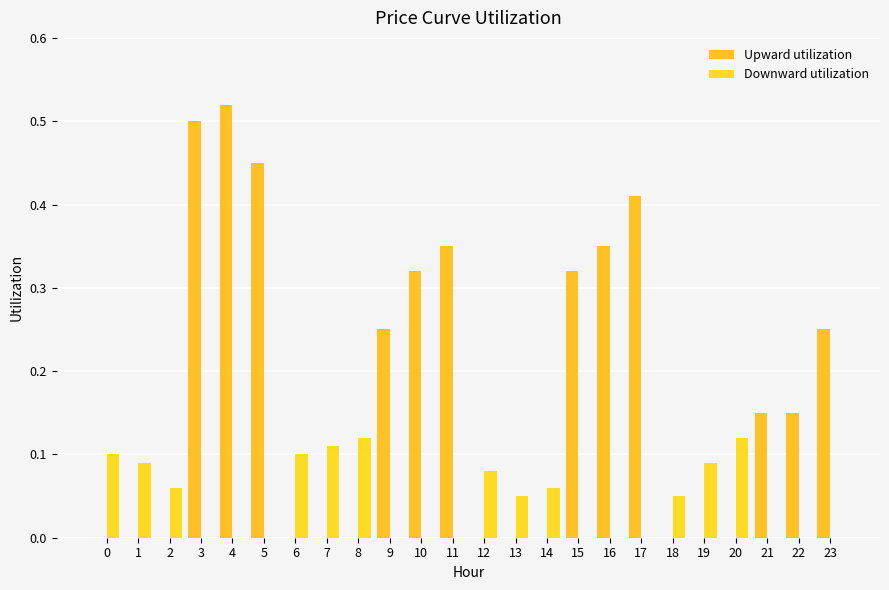

Which category has the highest value in the Upward utilization series?

4